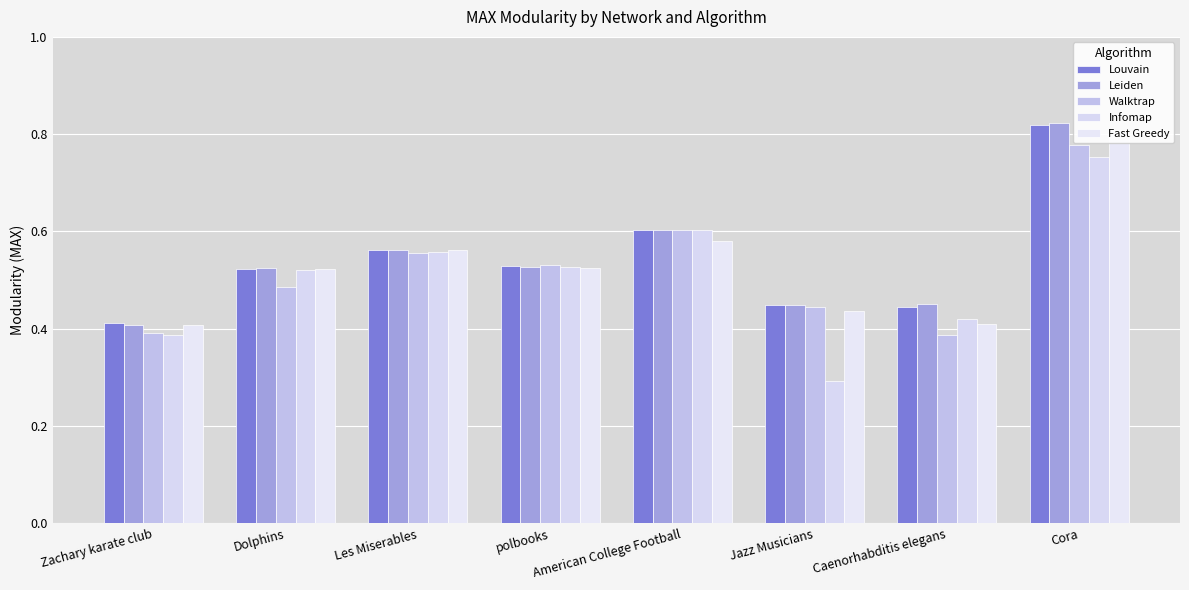

Which series has the largest range (max minus min)?

Infomap